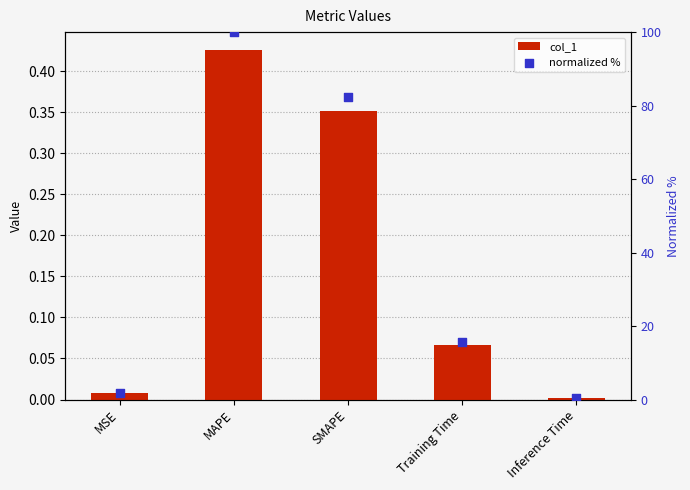

Which series contains the lowest Y value?

col_1